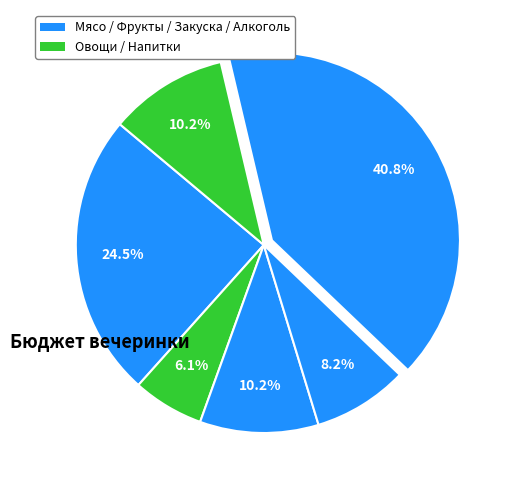

How many segments does this pie chart have?

6